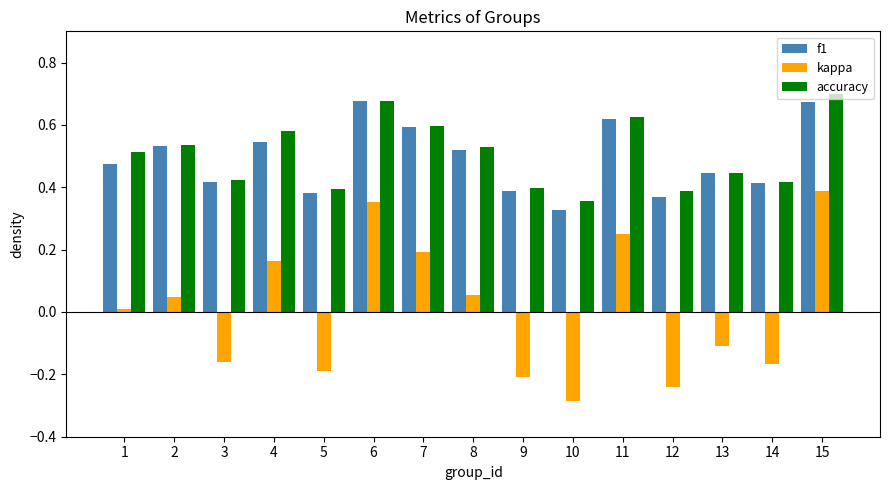

Is the value of accuracy at 15 greater than the value of f1 at 11?

Yes